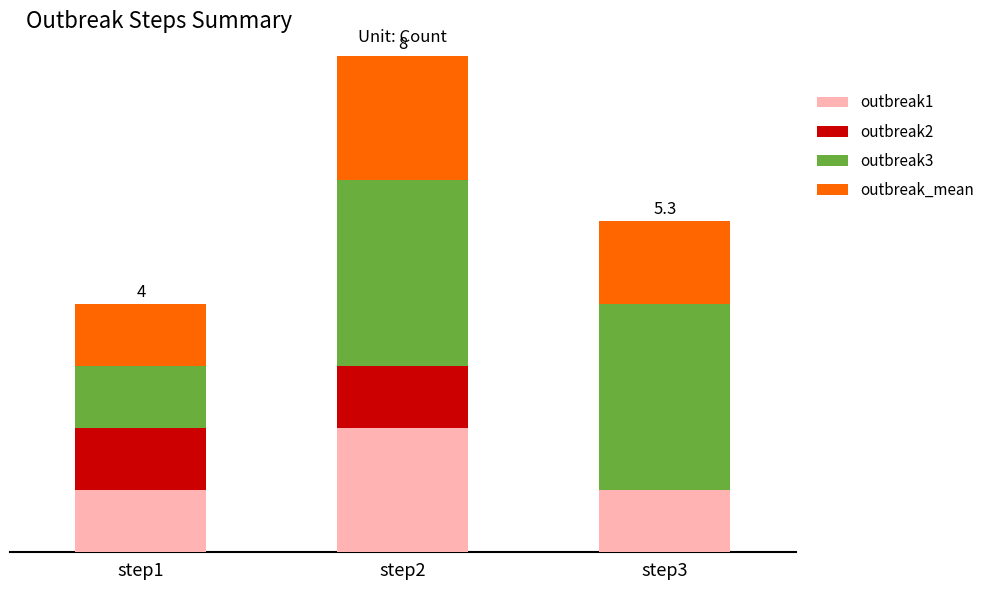

What are all the series names shown in the legend?

outbreak1, outbreak2, outbreak3, outbreak_mean